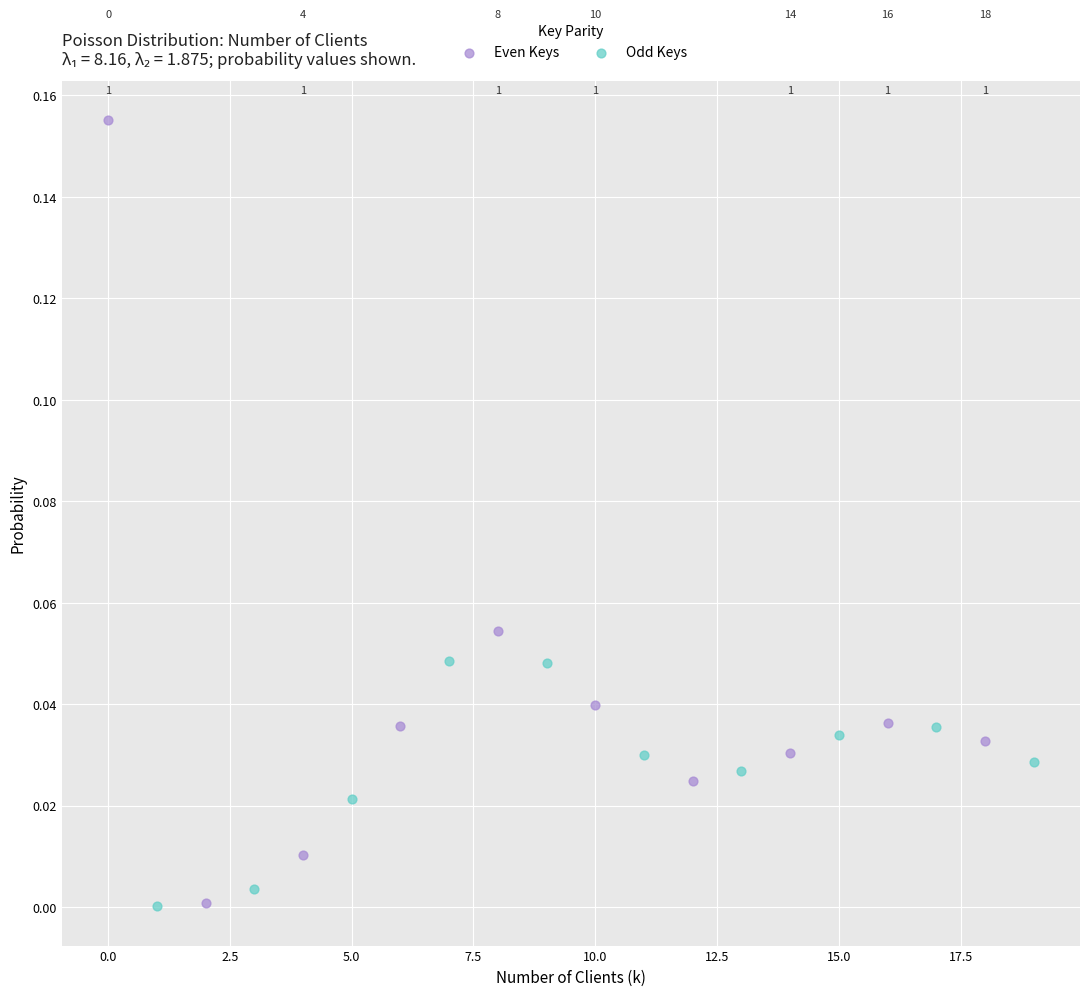

Which series reaches the maximum Y coordinate?

Even Keys